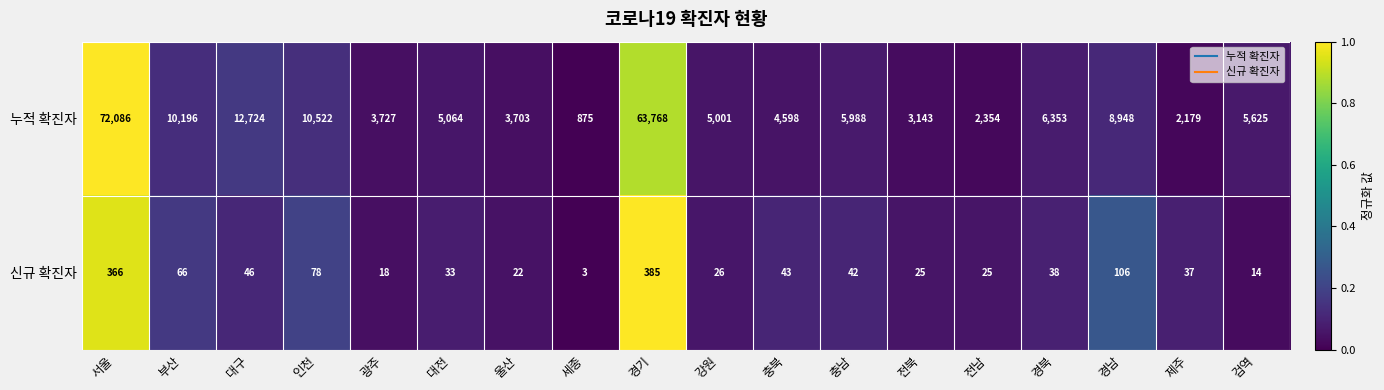

True or false: 누적 확진자 has a value of 3703 at 울산.

True